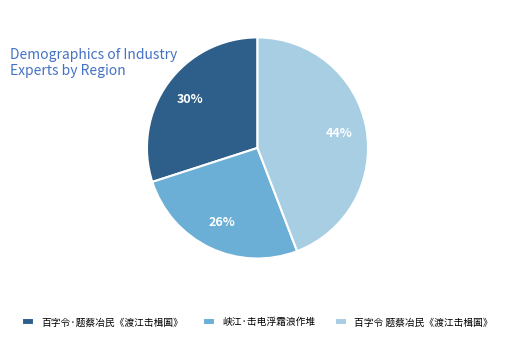

Does any single category account for the majority?

No